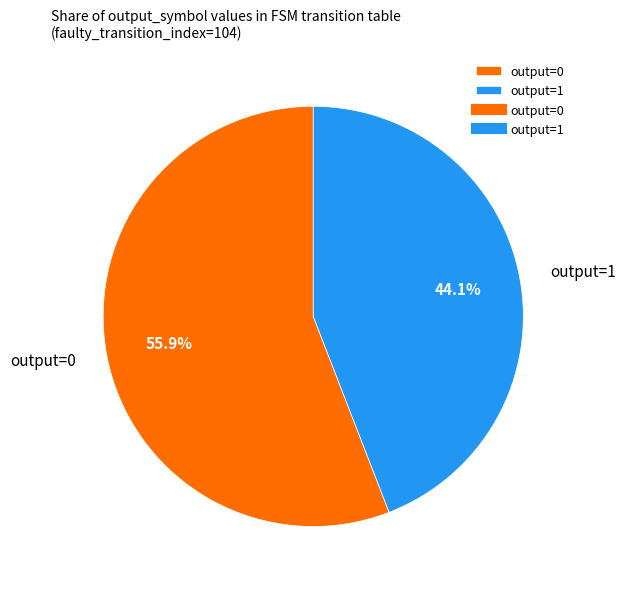

How much of the chart is everything except output=1?

55.9%